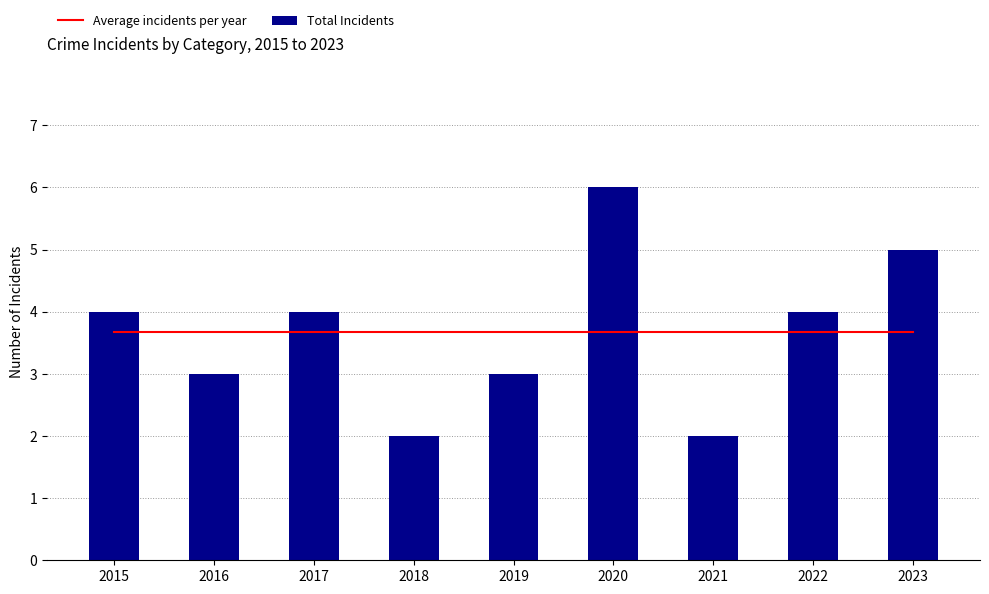

What is the difference between the Total Incidents values at 2016 and 2020?

3